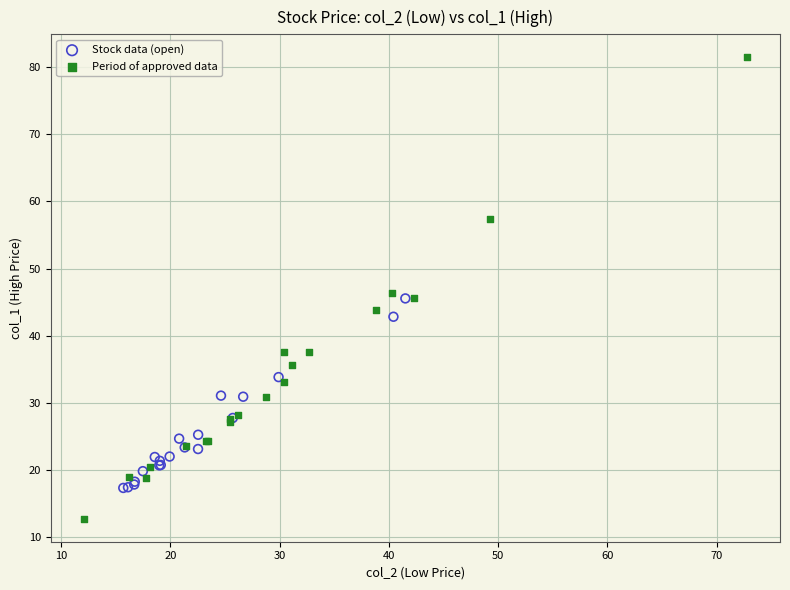

Which series contains the highest Y value?

Period of approved data